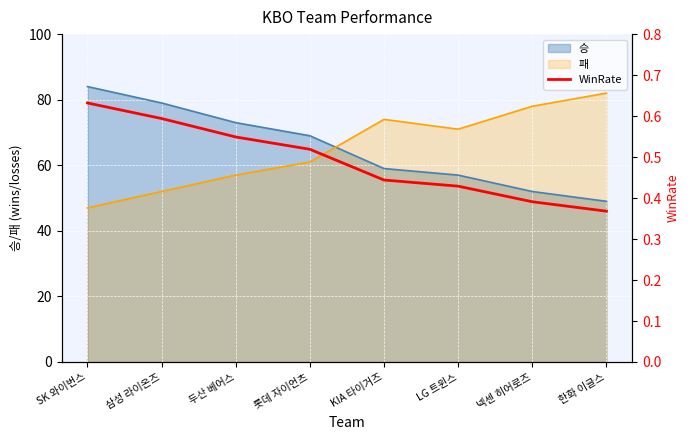

List the labels in order of value, largest first.

SK 와이번스, 삼성 라이온즈, 두산 베어스, 롯데 자이언츠, KIA 타이거즈, LG 트윈스, 넥센 히어로즈, 한화 이글스